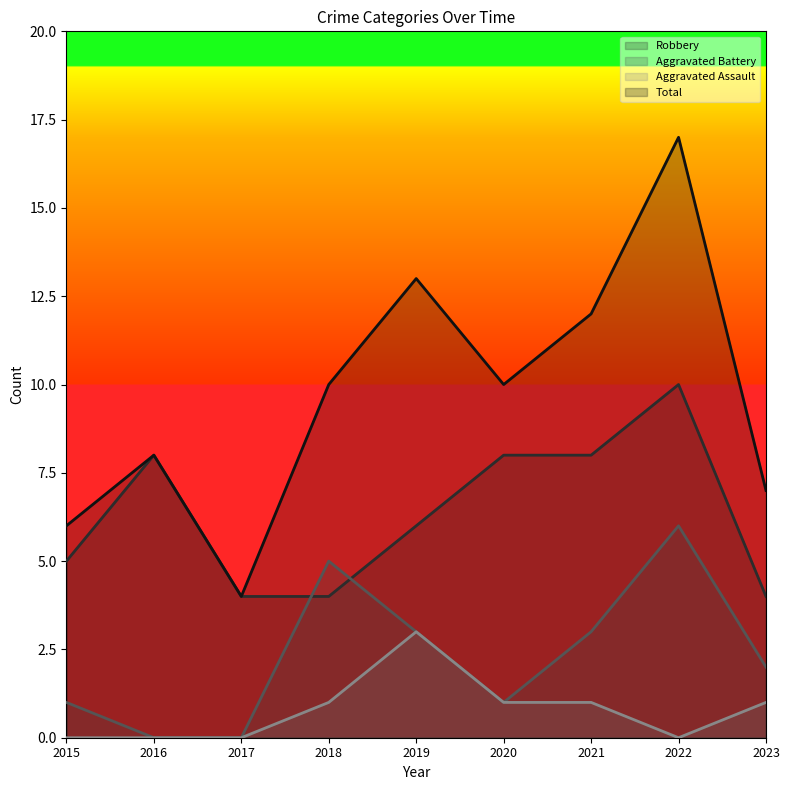

How many lines are shown in the chart?

4